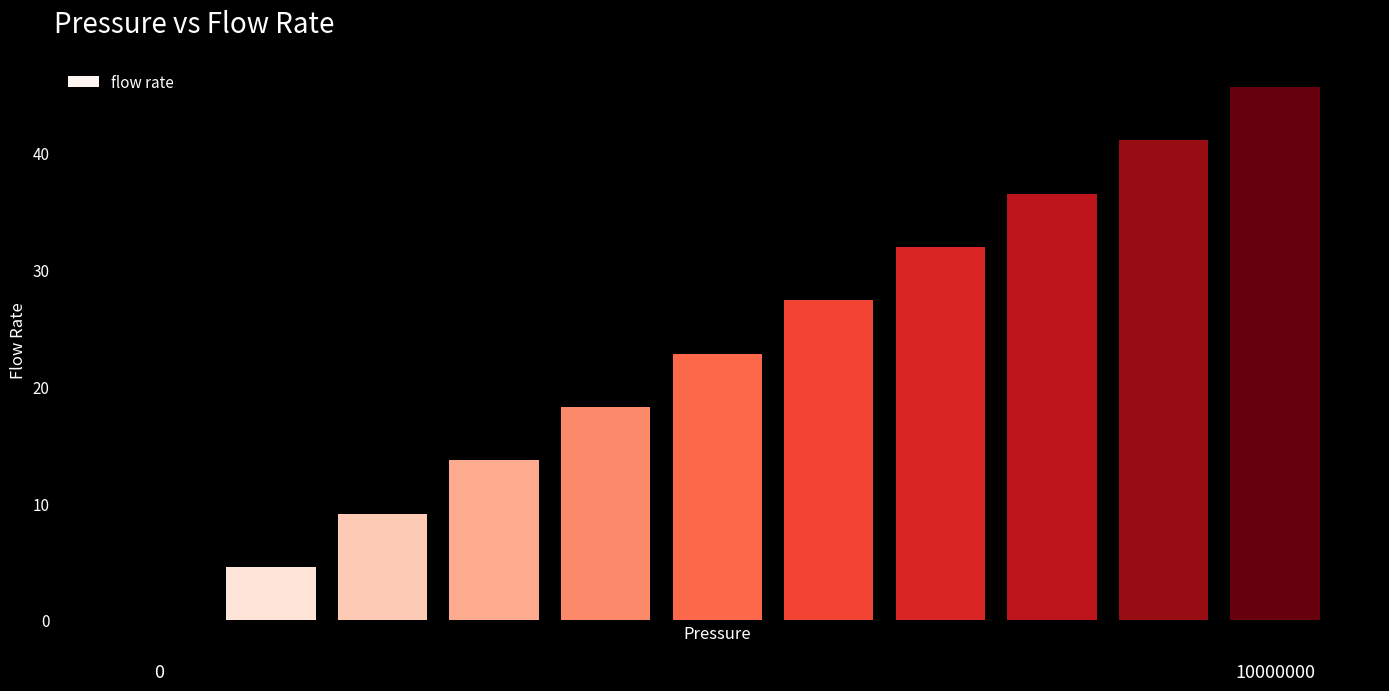

What is the maximum value shown in the chart?

45.7